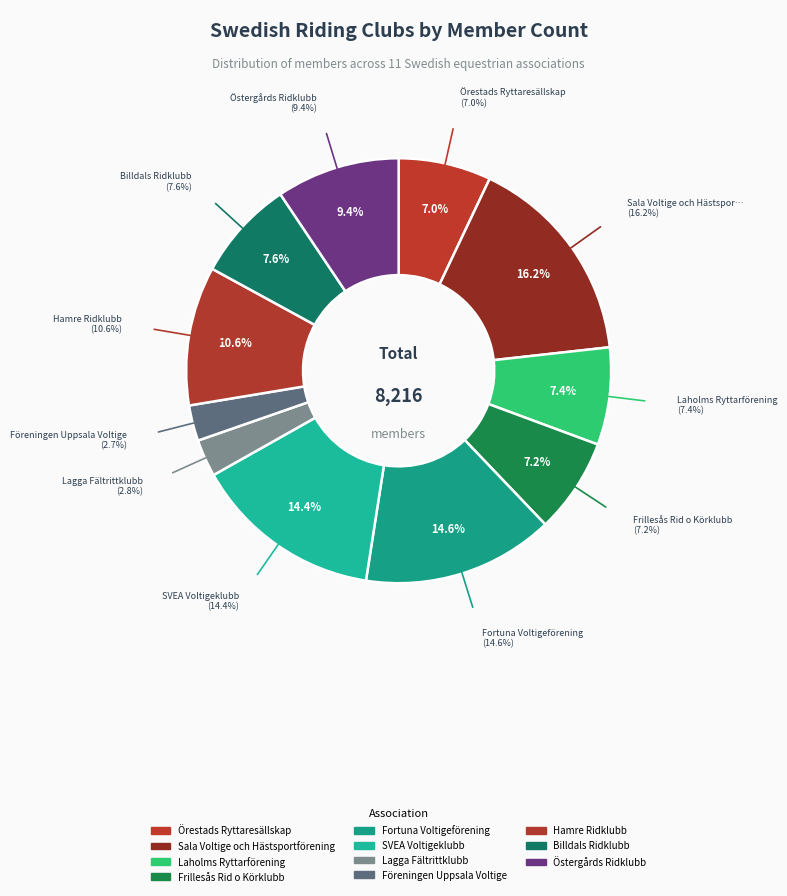

Count the number of slices in the pie.

11